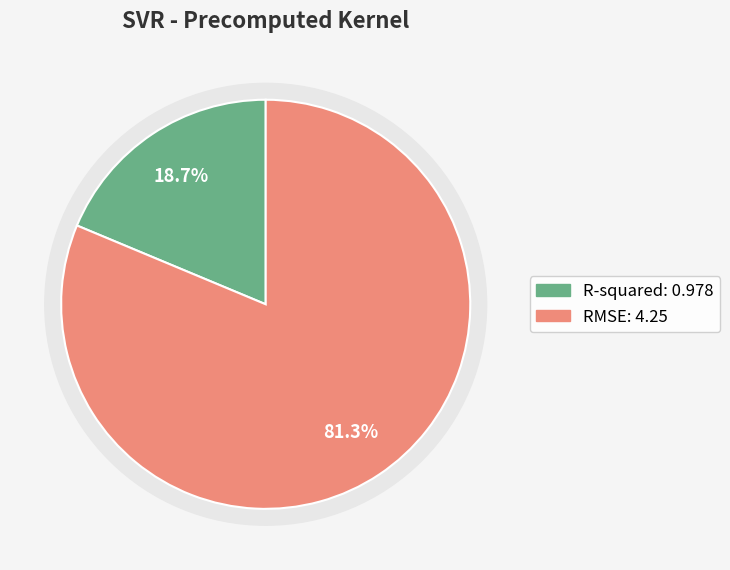

Is it true that RMSE is 71% of the pie?

False